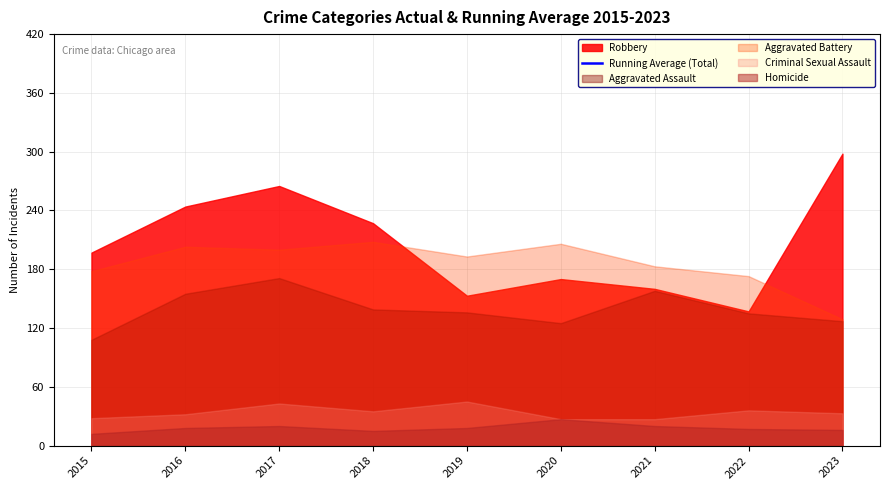

How many interior local valleys (lower than both neighbors) does the data have?

1